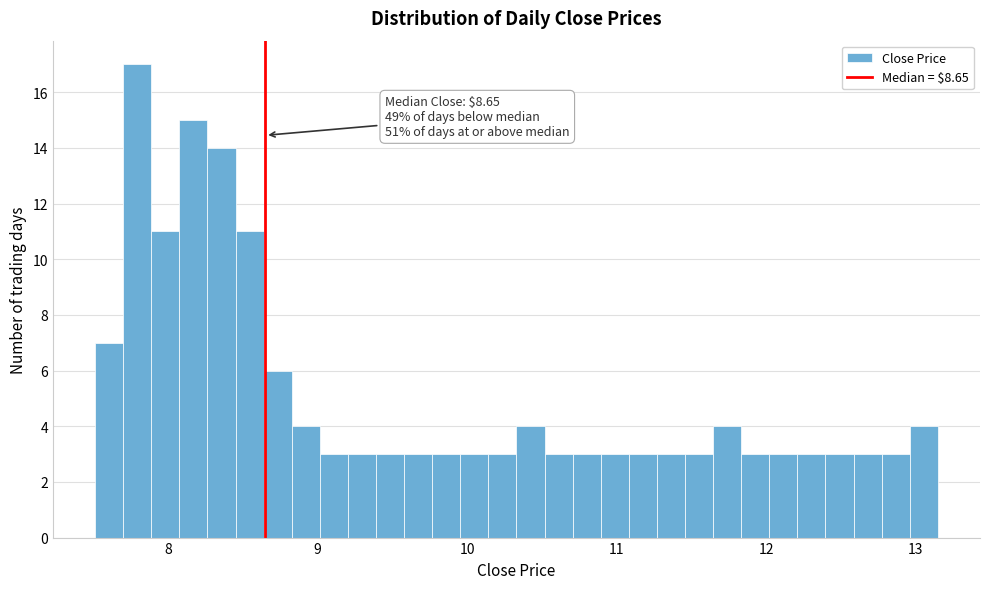

Around what value on the x-axis is the tallest bar? Give the approximate position of its centre, as read against the axis.

7.8